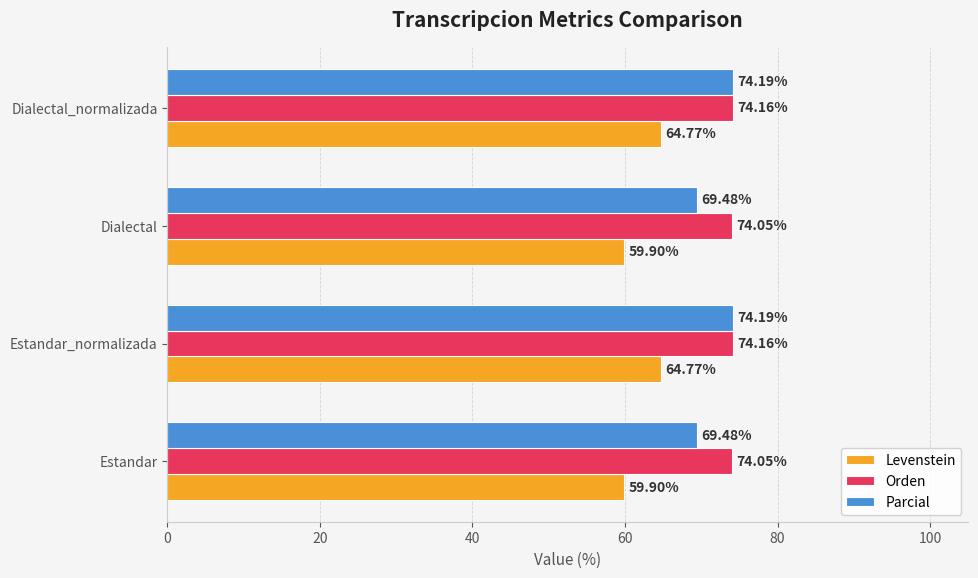

How many distinct data groups are displayed?

3